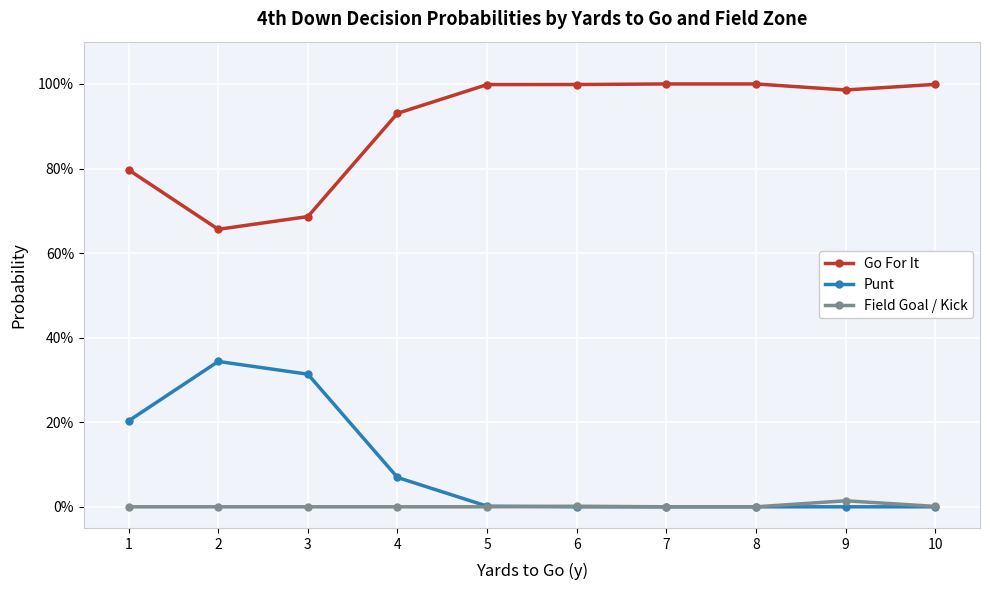

What are all the series names shown in the legend?

Go For It, Punt, Field Goal / Kick